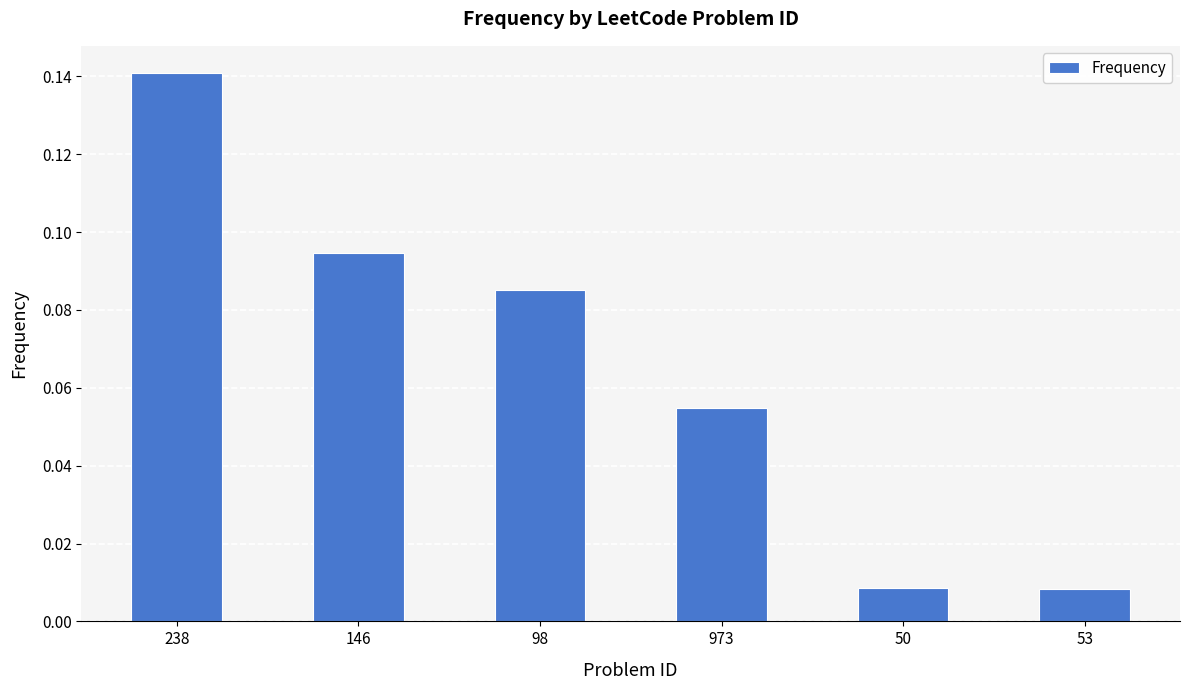

What is the sum of all values?

0.4